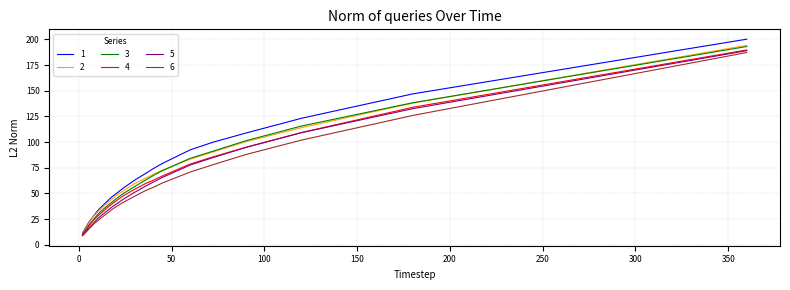

What is the highest value of the 6 series?

187.2